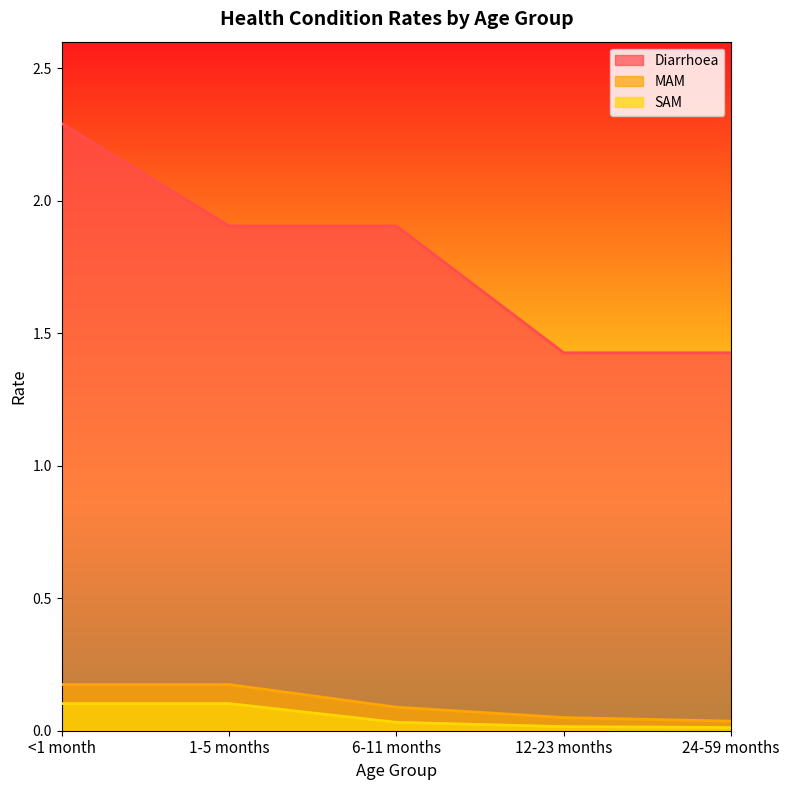

What are all the series names shown in the legend?

Diarrhoea, MAM, SAM